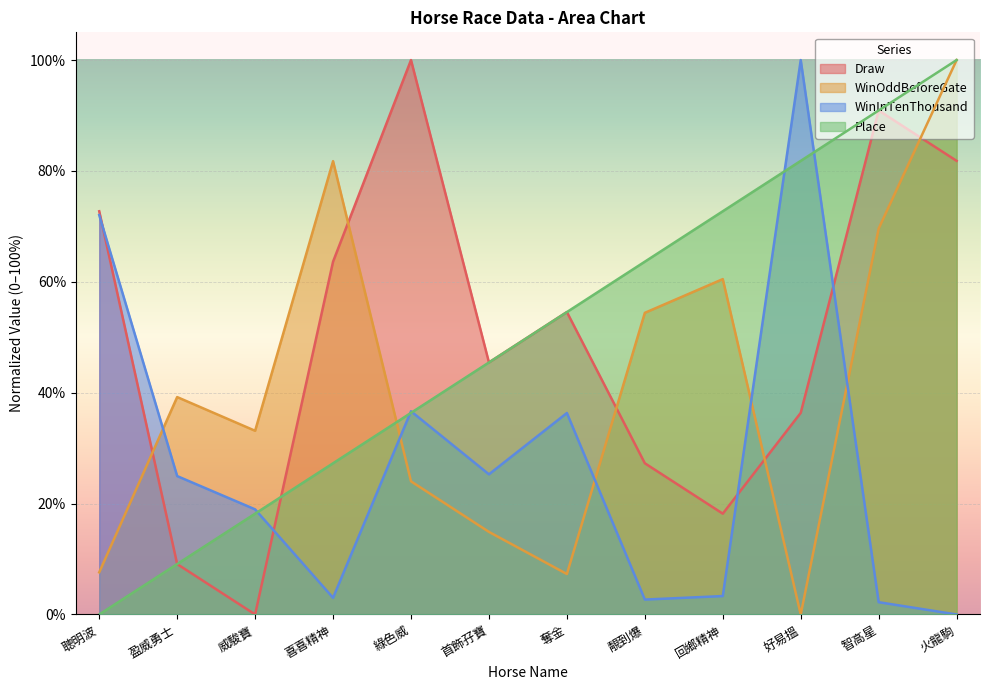

Reading left to right, list all the values displayed in this chart.

Draw: 聰明波=72.7	盈威勇士=9.1	威駿寶=0.0	喜喜精神=63.6	綠色威=100.0	首飾孖寶=45.5	奪金=54.5	靚到爆=27.3	回鄉精神=18.2	好易搵=36.4	智高星=90.9	火龍駒=81.8
WinOddBeforeGate: 聰明波=7.6	盈威勇士=39.2	威駿寶=33.1	喜喜精神=81.8	綠色威=24.0	首飾孖寶=14.9	奪金=7.3	靚到爆=54.4	回鄉精神=60.5	好易搵=0.0	智高星=69.6	火龍駒=100.0
WinInTenThousand: 聰明波=72.0	盈威勇士=25.0	威駿寶=19.0	喜喜精神=3.0	綠色威=36.7	首飾孖寶=25.3	奪金=36.3	靚到爆=2.7	回鄉精神=3.3	好易搵=100.0	智高星=2.2	火龍駒=0.0
Place: 聰明波=0.0	盈威勇士=9.1	威駿寶=18.2	喜喜精神=27.3	綠色威=36.4	首飾孖寶=45.5	奪金=54.5	靚到爆=63.6	回鄉精神=72.7	好易搵=81.8	智高星=90.9	火龍駒=100.0